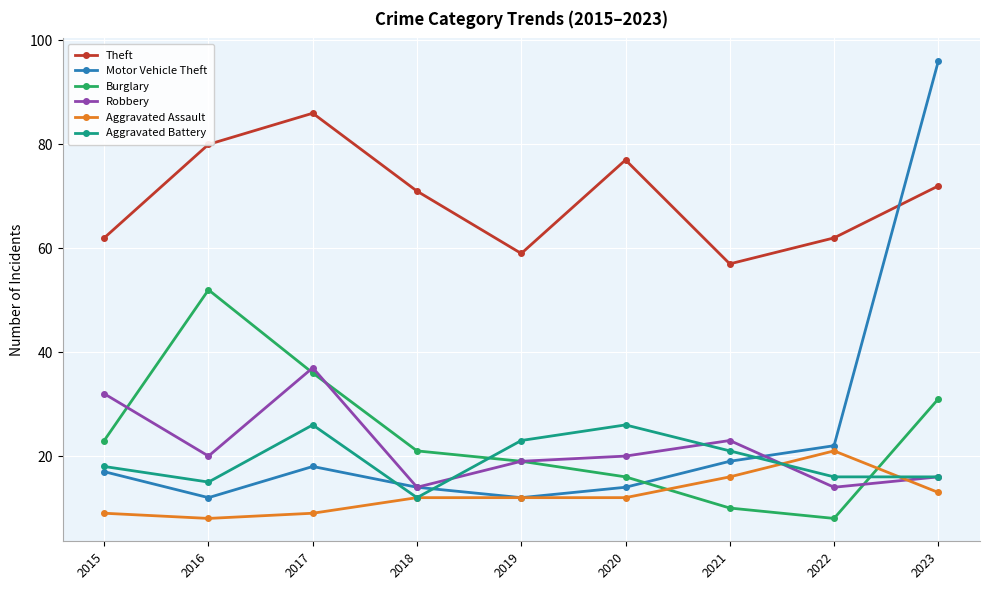

What value does the Robbery series have at 2017?

37